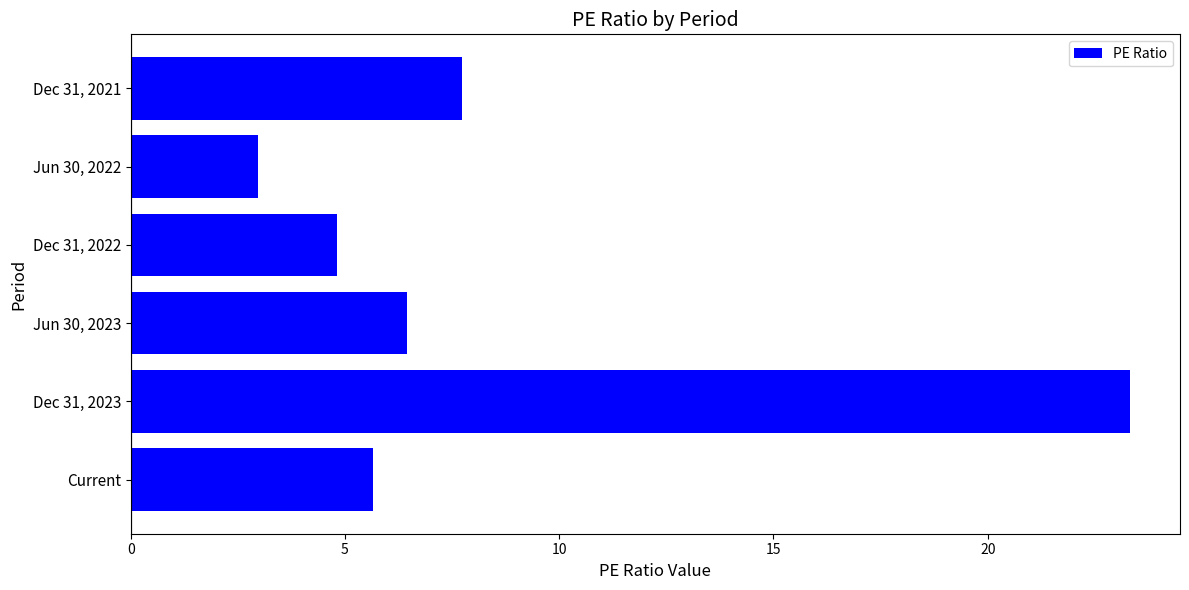

Is it true that the value at Dec 31, 2021 is 7.7?

True